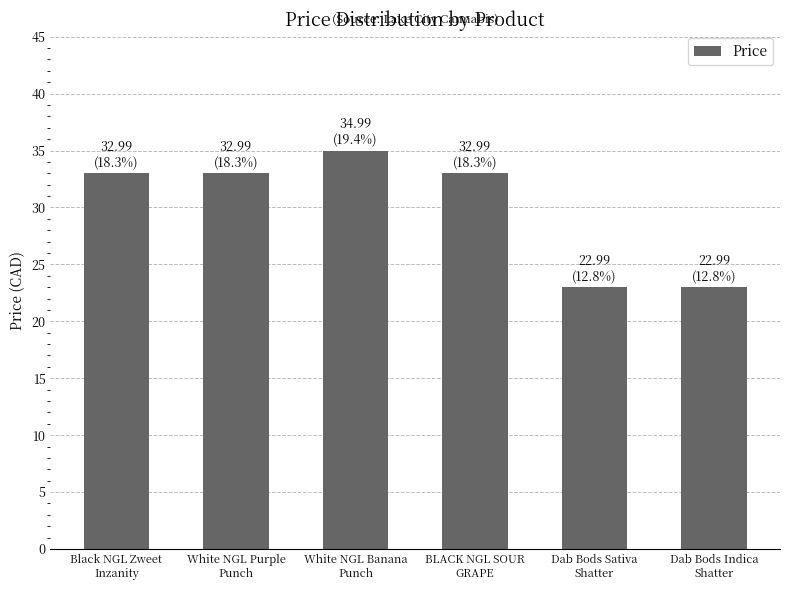

Are the bars horizontal?

No